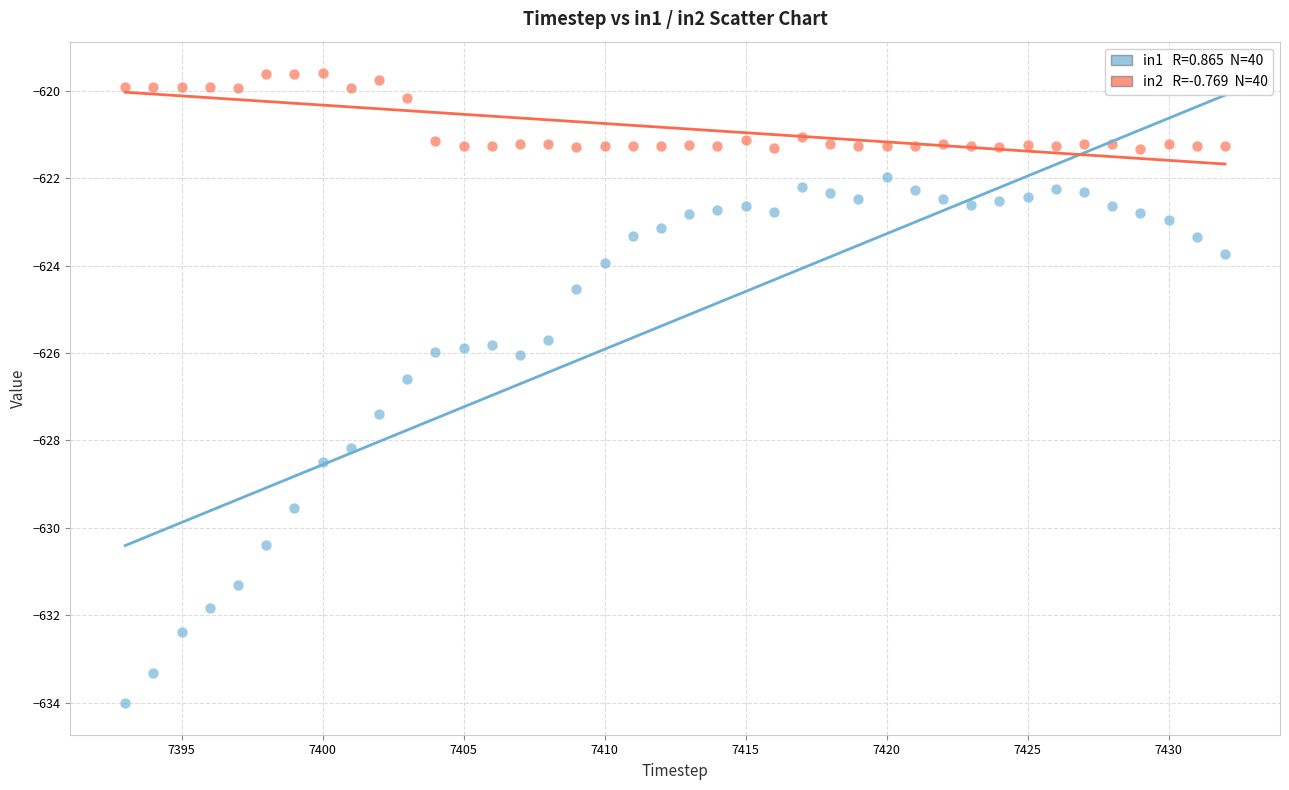

Across all data points, what is the range of Y values (max minus min)?

14.4